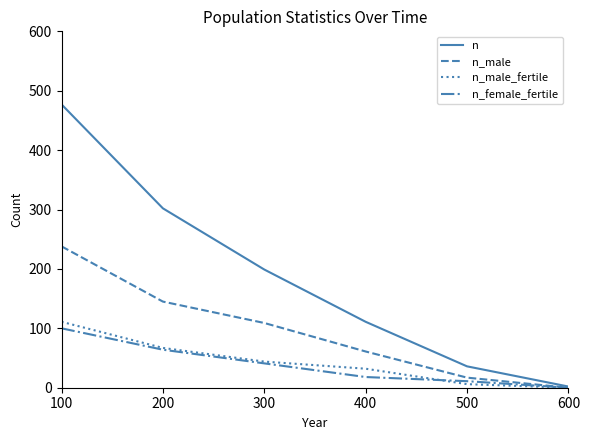

What is the approximate value of n at 400?

111